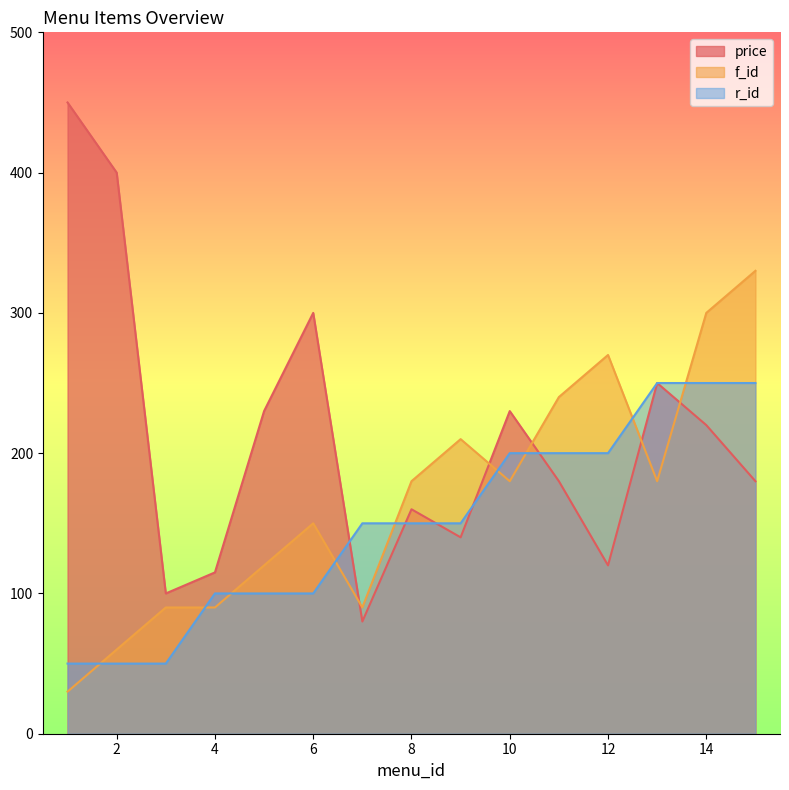

Between 9 and 13, which is larger?

13